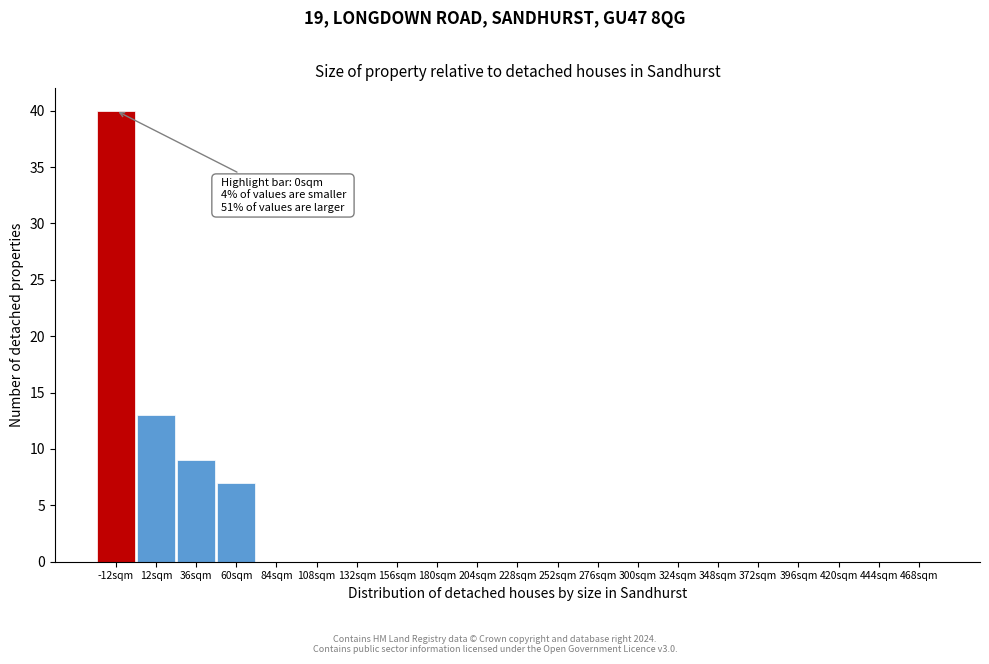

Reading left to right, transcribe all the data shown in this chart.

-12sqm=40	12sqm=13	36sqm=9	60sqm=7	84sqm=0	108sqm=0	132sqm=0	156sqm=0	180sqm=0	204sqm=0	228sqm=0	252sqm=0	276sqm=0	300sqm=0	324sqm=0	348sqm=0	372sqm=0	396sqm=0	420sqm=0	444sqm=0	468sqm=0